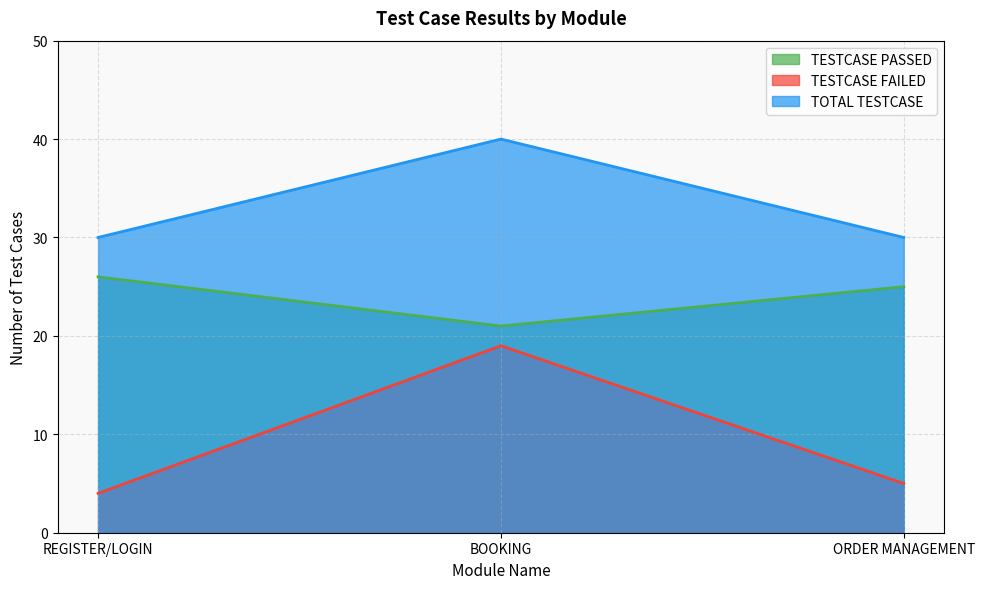

True or false: TESTCASE FAILED has a value of 7 at REGISTER/LOGIN.

False